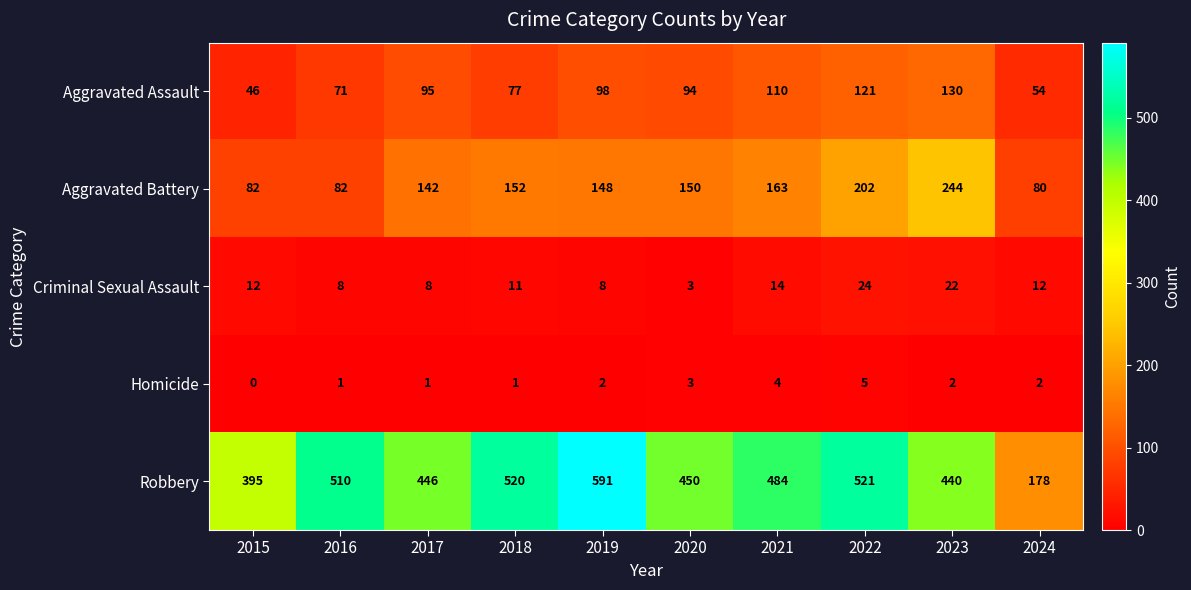

Count the number of categories in the chart.

10